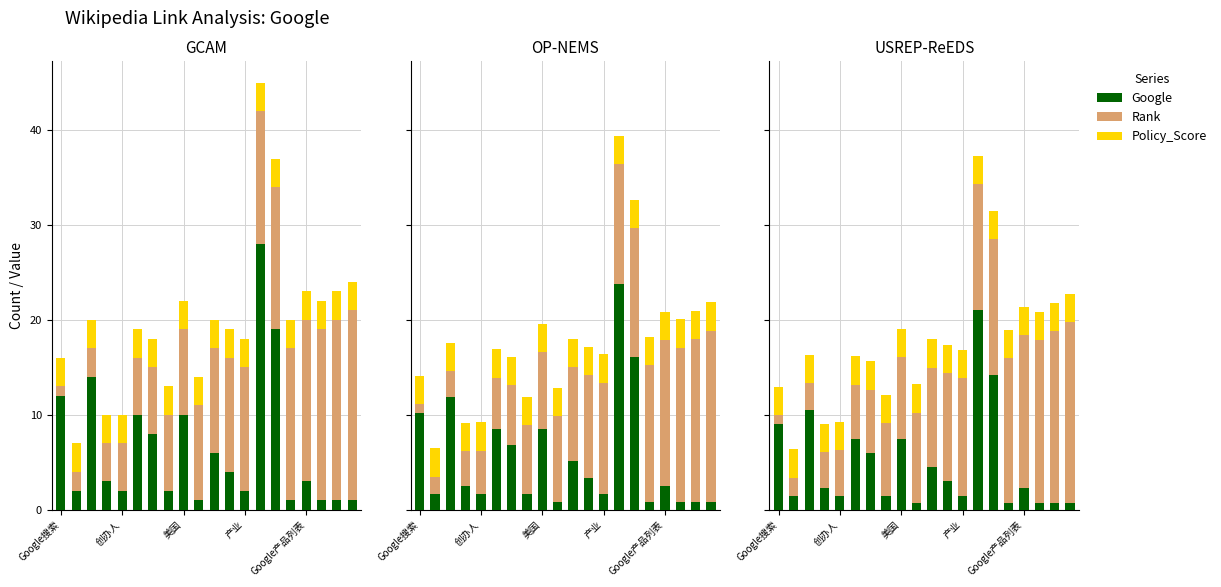

At Google产品列表, list the series in order from largest to smallest.

Rank, Policy_Score, Google